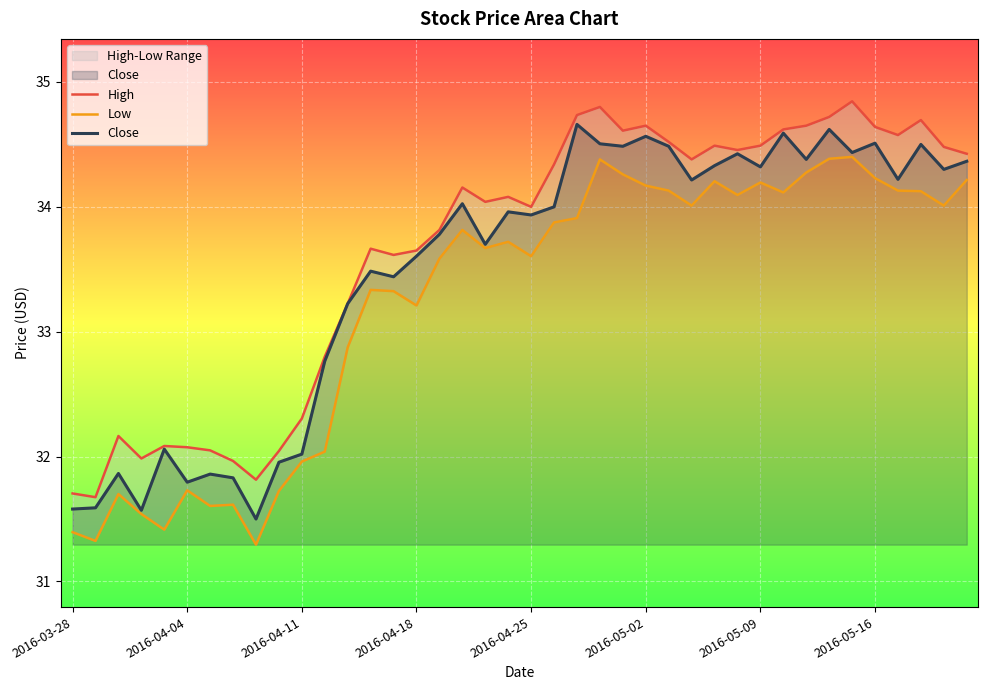

Which series has the largest total across all categories?

High